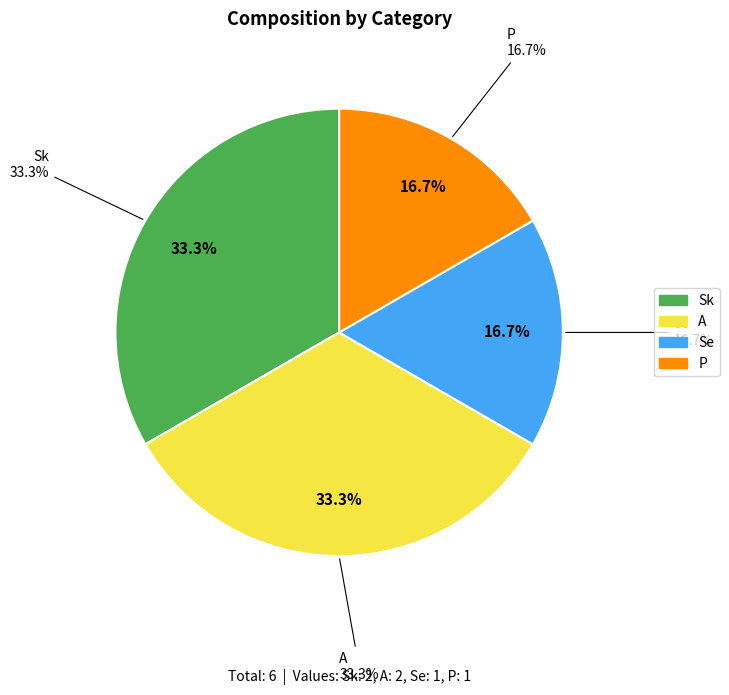

Combined, do Sk and P account for over 50%?

No